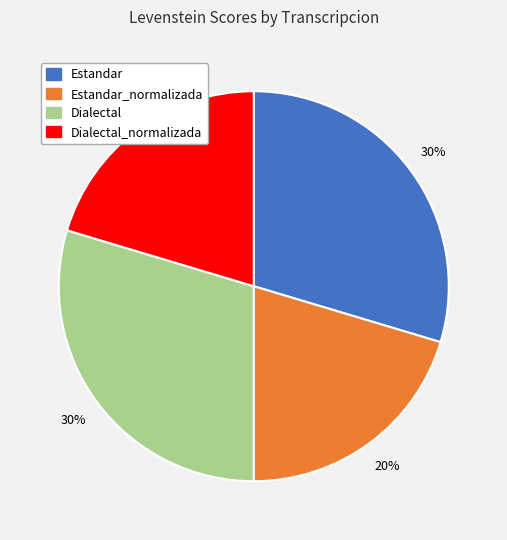

To the nearest percent, what is the average slice percentage?

25%